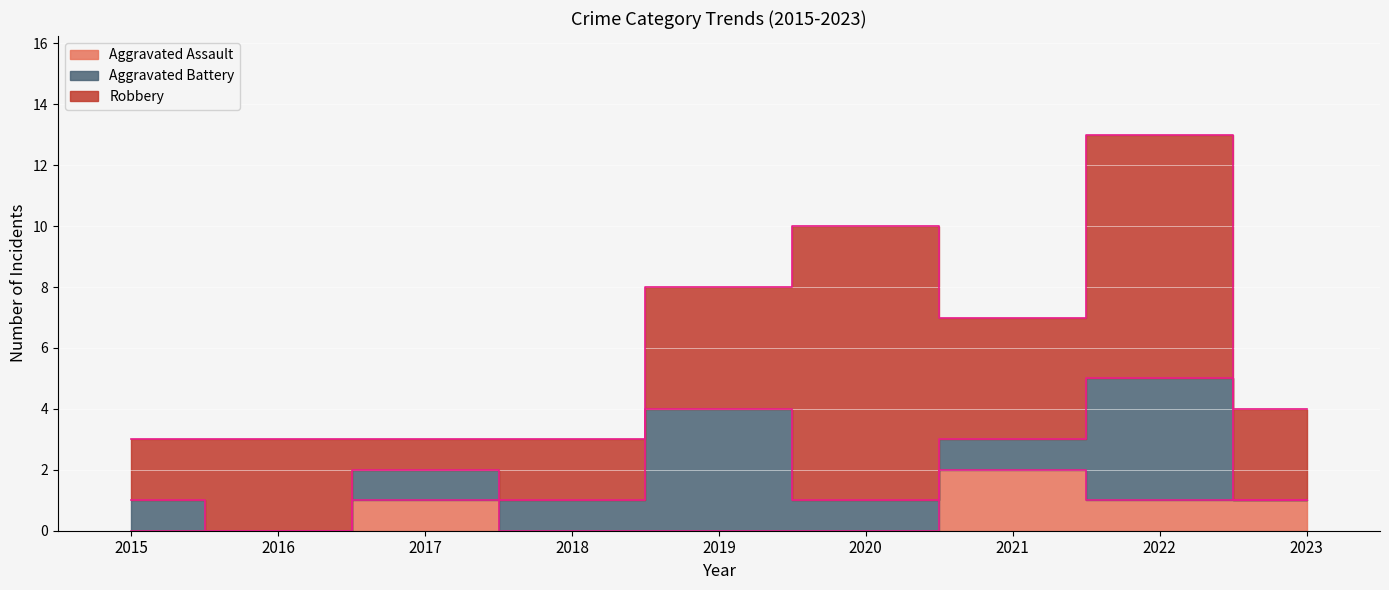

What is the average value of the Aggravated Battery series?

1